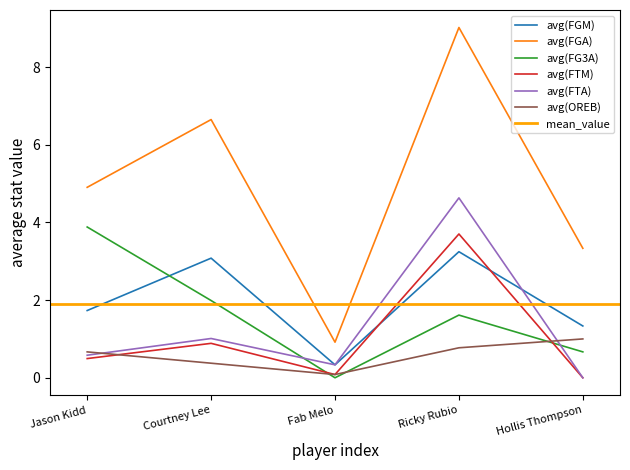

What is the value of the avg(FTM) point at the 3rd from the left?

0.1